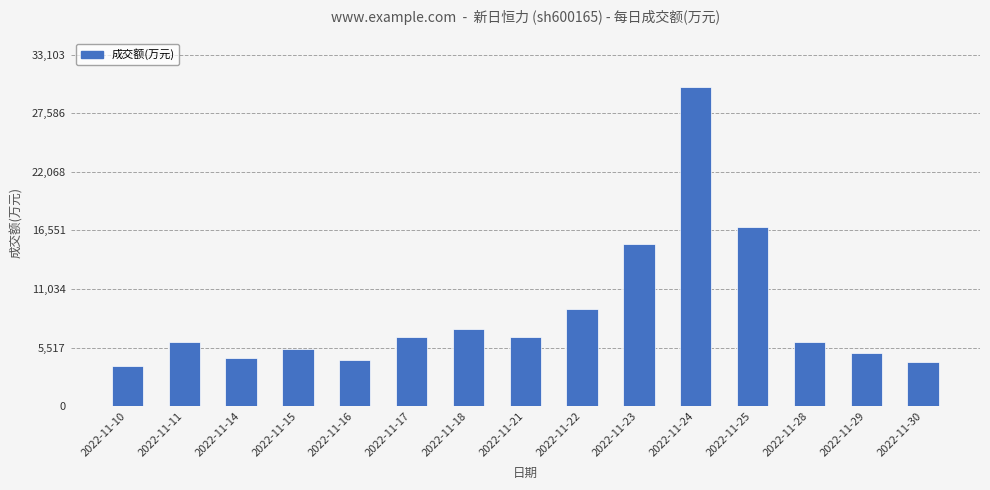

Is it true that the value at 2022-11-11 is 6044?

True